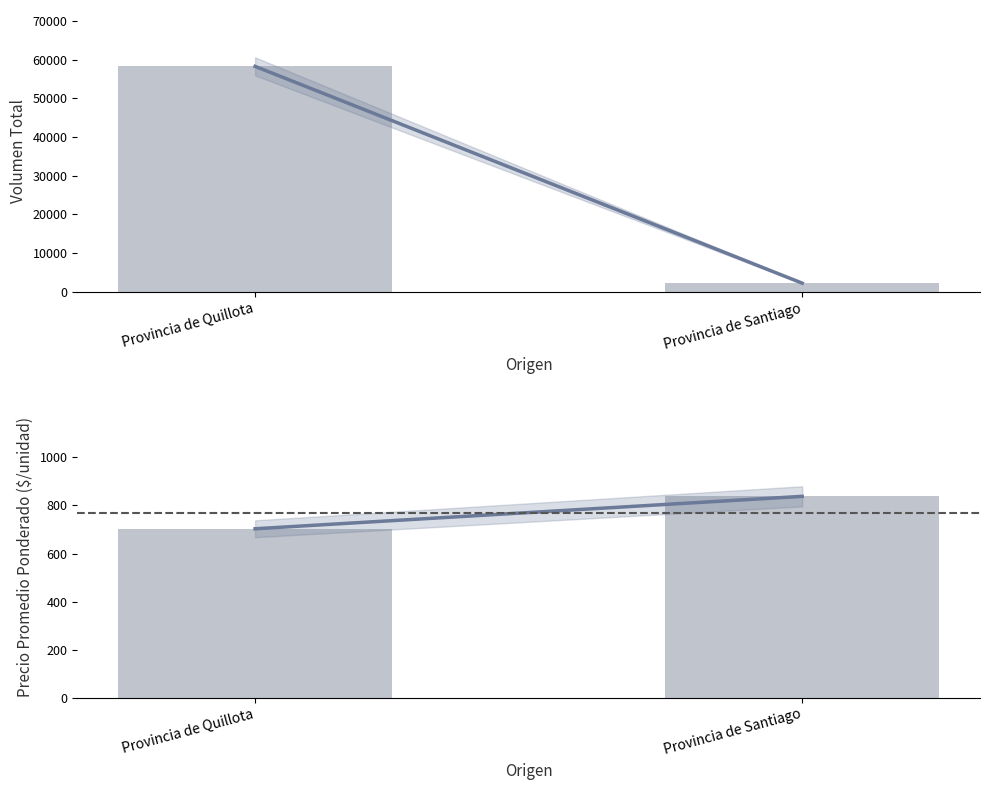

At how many categories does at least one series exceed 24336?

1